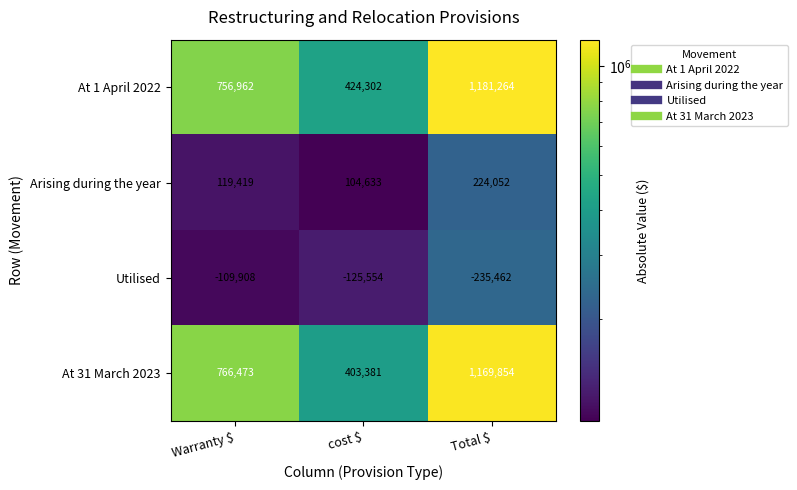

At how many categories does at least one series exceed 160629?

3